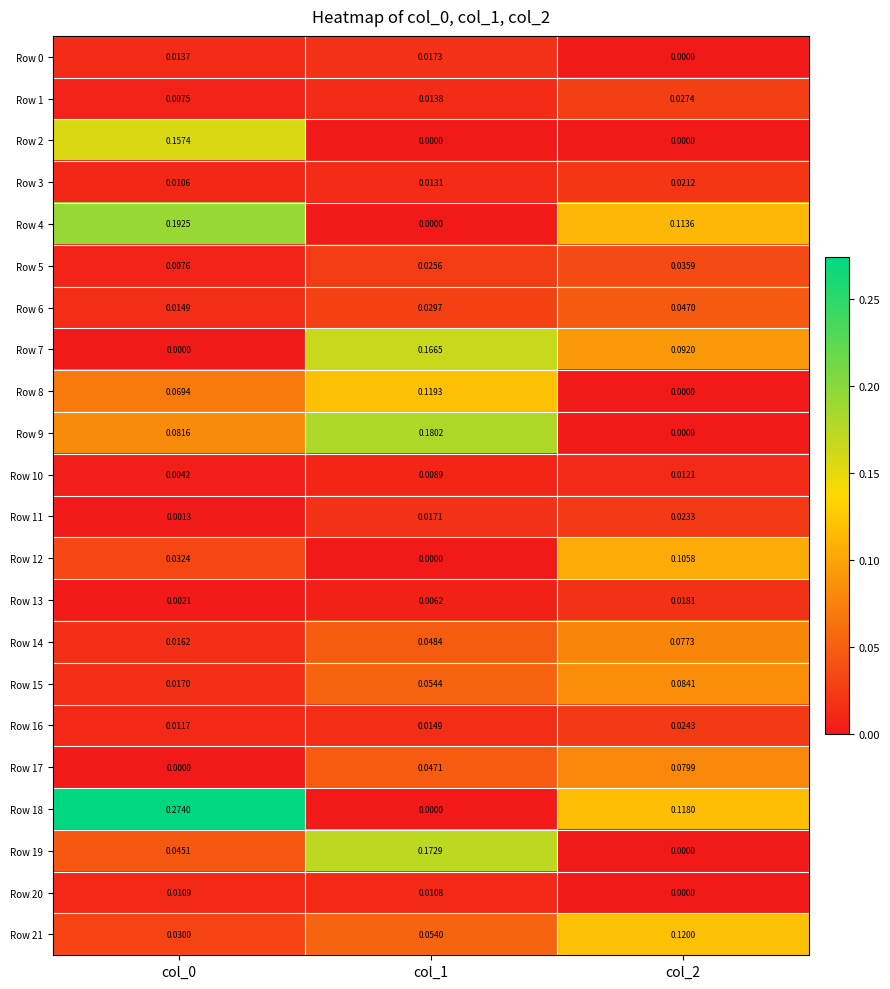

Count the number of categories in the chart.

3